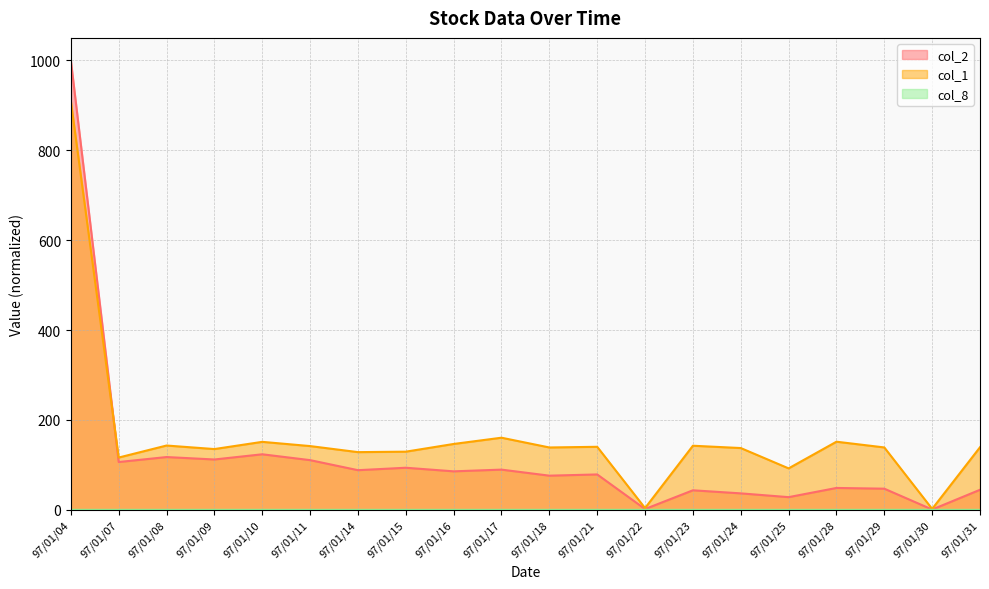

True or false: col_2 and col_8 cross at least once.

False